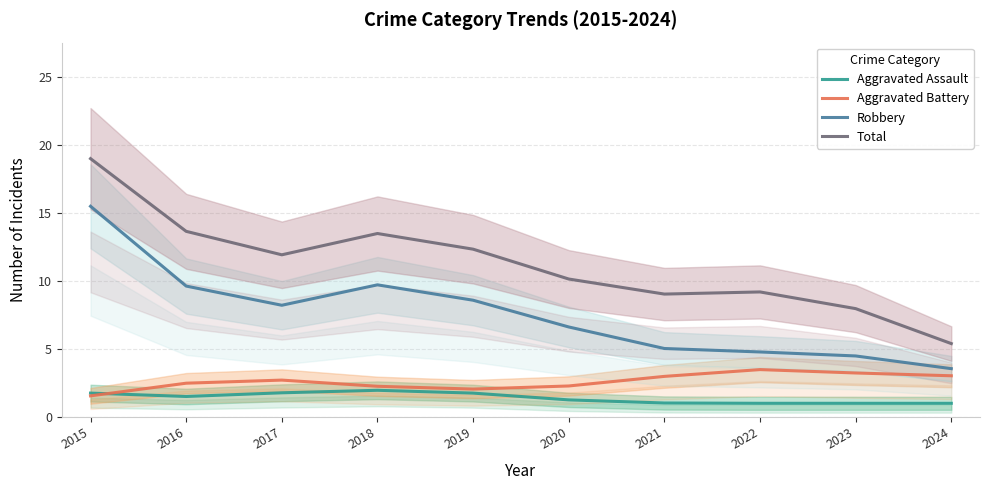

How many times do Aggravated Battery and Aggravated Assault cross each other?

1